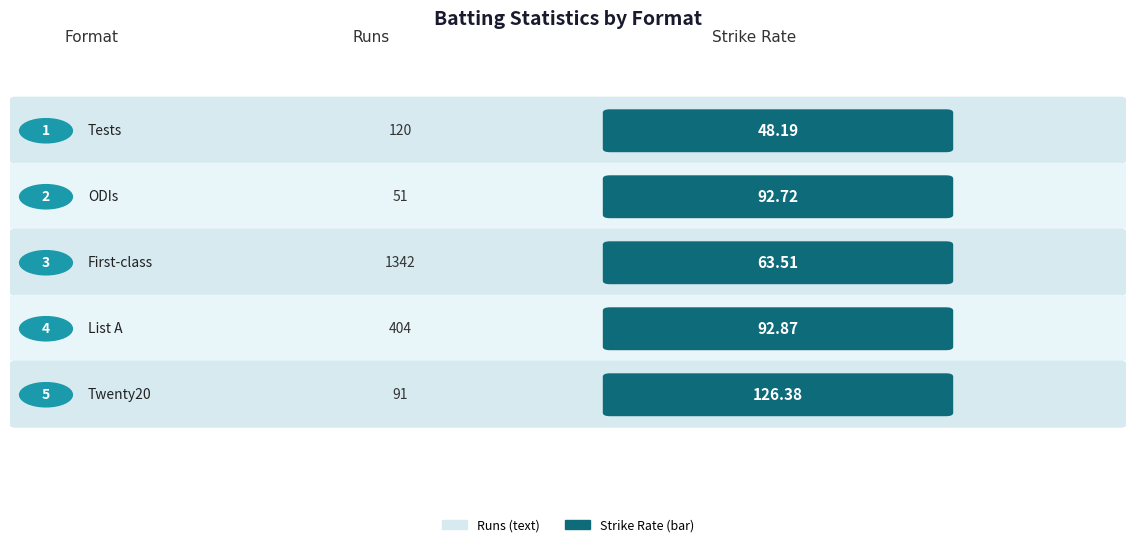

Reading left to right, what are all the values shown in this chart?

Runs: 120.0	51.0	1342.0	404.0	91.0
SR: 48.2	92.7	63.5	92.9	126.4